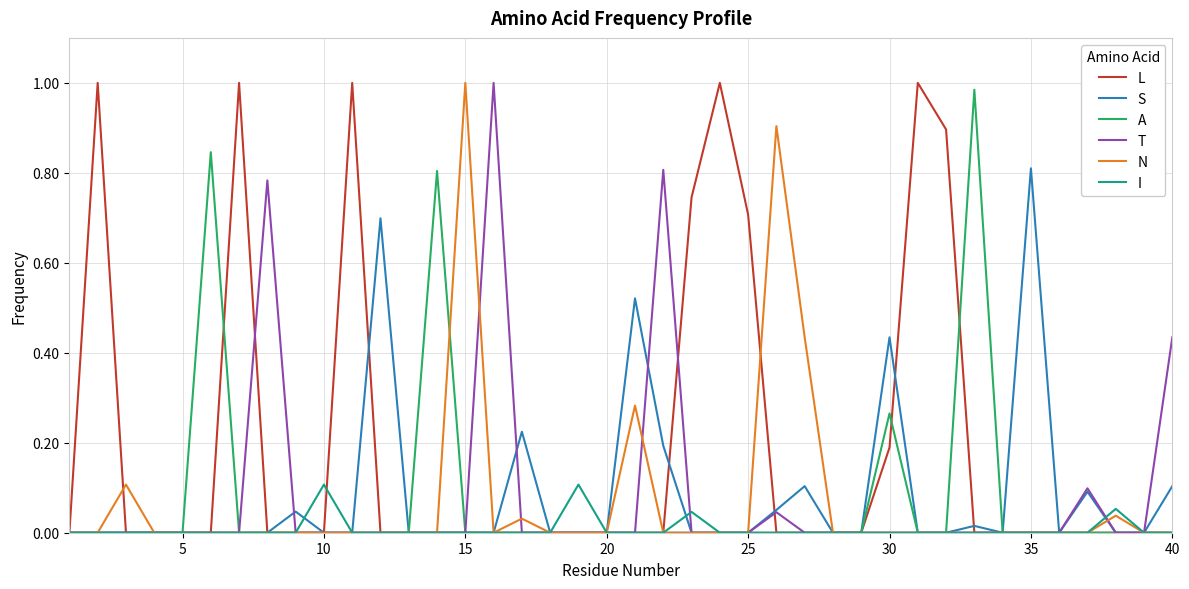

What are all the series names shown in the legend?

L, S, A, T, N, I